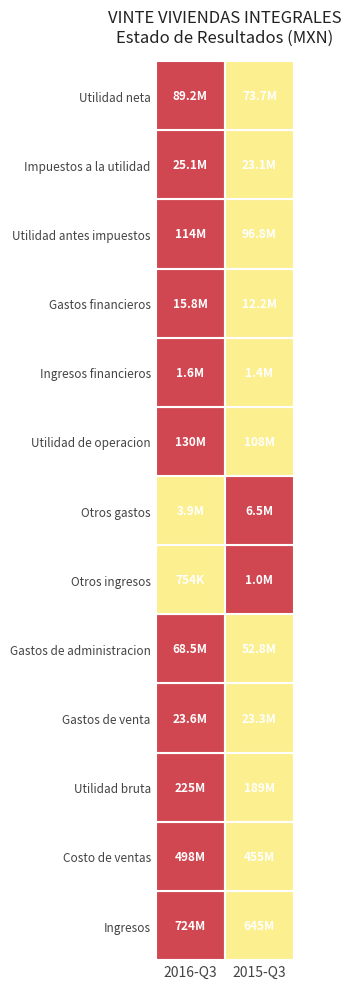

Reading left to right, list all the values displayed in this chart.

Ingresos: 0=723564000	1=644694000
Costo de ventas: 0=498398000	1=455392000
Utilidad bruta: 0=225166000	1=189302000
Gastos de venta: 0=23648000	1=23308000
Gastos de administracion: 0=68466000	1=52807000
Otros ingresos: 0=754000	1=1038000
Otros gastos: 0=3949000	1=6533000
Utilidad de operacion: 0=129857000	1=107692000
Ingresos financieros: 0=1622000	1=1386000
Gastos financieros: 0=15752000	1=12230000
Utilidad antes impuestos: 0=114339000	1=96848000
Impuestos a la utilidad: 0=25093000	1=23111000
Utilidad neta: 0=89246000	1=73737000